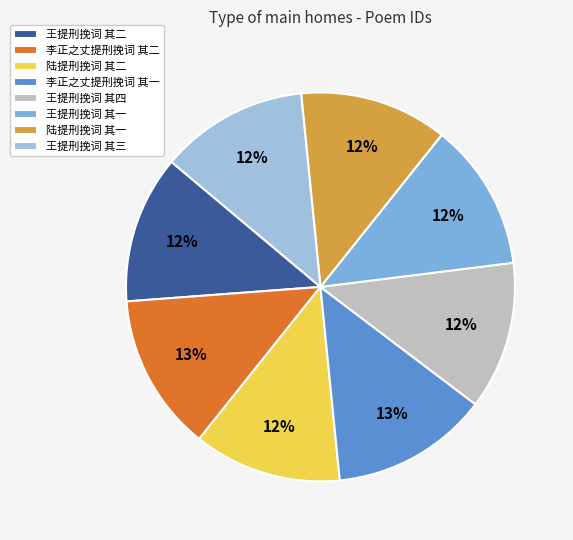

To the nearest percent, what is the difference between the 王提刑挽词 其一 and 李正之丈提刑挽词 其二 slice percentages?

1%